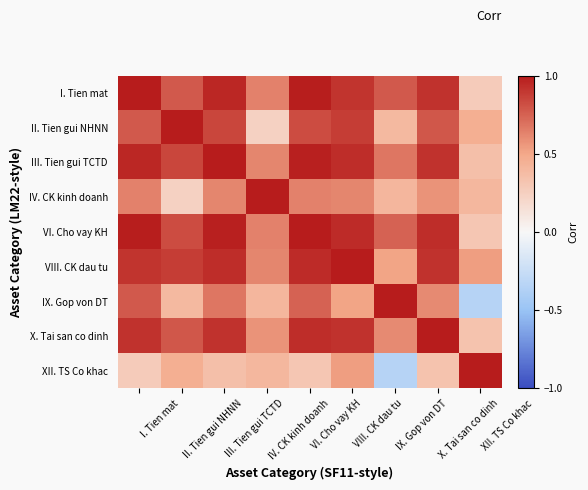

At VIII. CK dau tu, list the series in order from smallest to largest.

IX. Gop von DT, XII. TS Co khac, IV. CK kinh doanh, II. Tien gui NHNN, I. Tien mat, X. Tai san co dinh, III. Tien gui TCTD, VI. Cho vay KH, VIII. CK dau tu